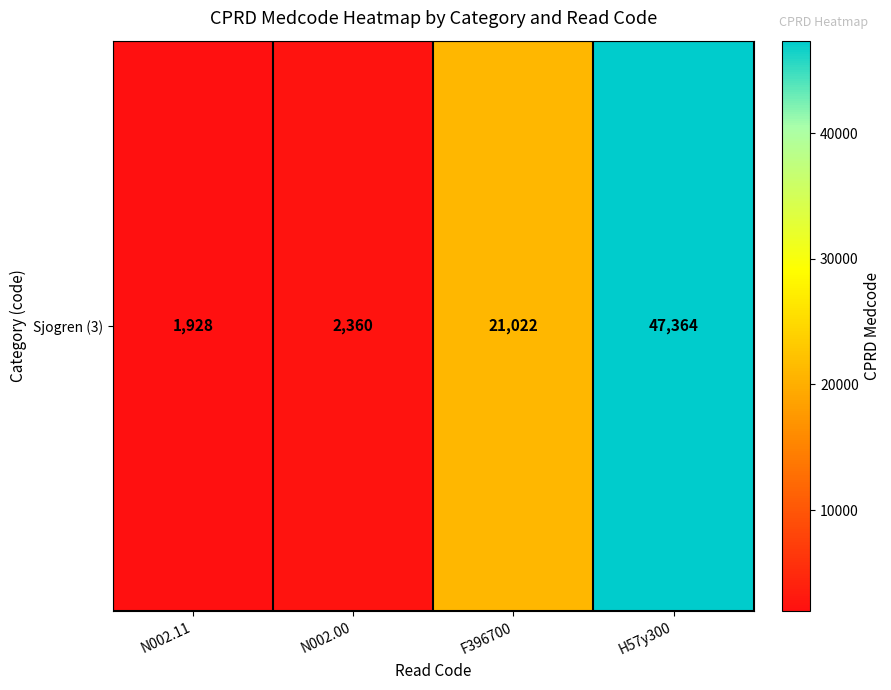

List the labels in order of value, largest first.

H57y300, F396700, N002.00, N002.11